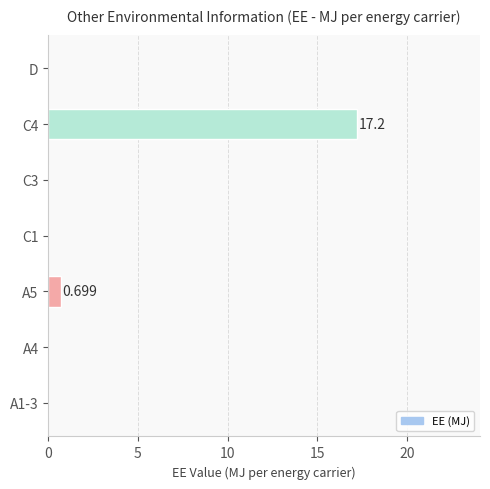

How many categories are shown in the chart?

7